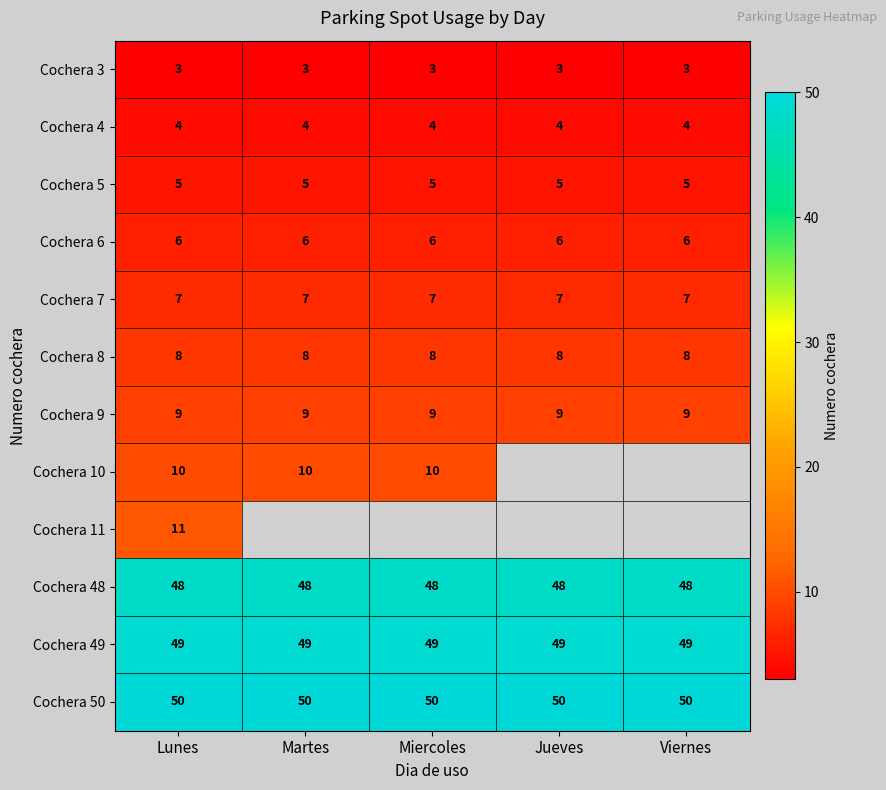

Which label corresponds to the smallest value in the chart?

Lunes